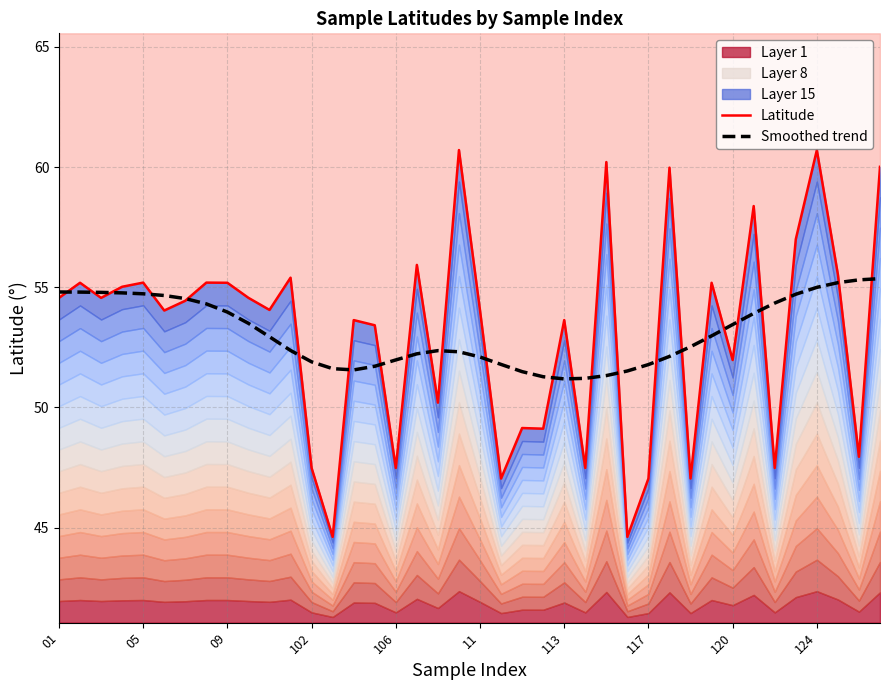

Reading right to left, transcribe all the data shown in this chart.

Latitude: 60.0	47.9	55.5	60.7	57.0	47.5	58.4	52.0	55.2	47.0	60.0	47.0	44.6	60.2	47.5	53.6	49.1	49.1	47.0	54.0	60.7	50.2	55.9	47.5	53.4	53.6	44.6	47.5	55.4	54.1	54.6	55.2	55.2	54.4	54.0	55.2	55.0	54.6	55.2	54.6
Smoothed trend: 55.4	55.3	55.2	55.0	54.7	54.3	53.9	53.4	53.0	52.5	52.1	51.8	51.5	51.3	51.2	51.2	51.3	51.5	51.8	52.1	52.3	52.4	52.2	52.0	51.7	51.6	51.6	51.9	52.4	52.9	53.5	54.0	54.3	54.5	54.7	54.7	54.8	54.8	54.8	54.8